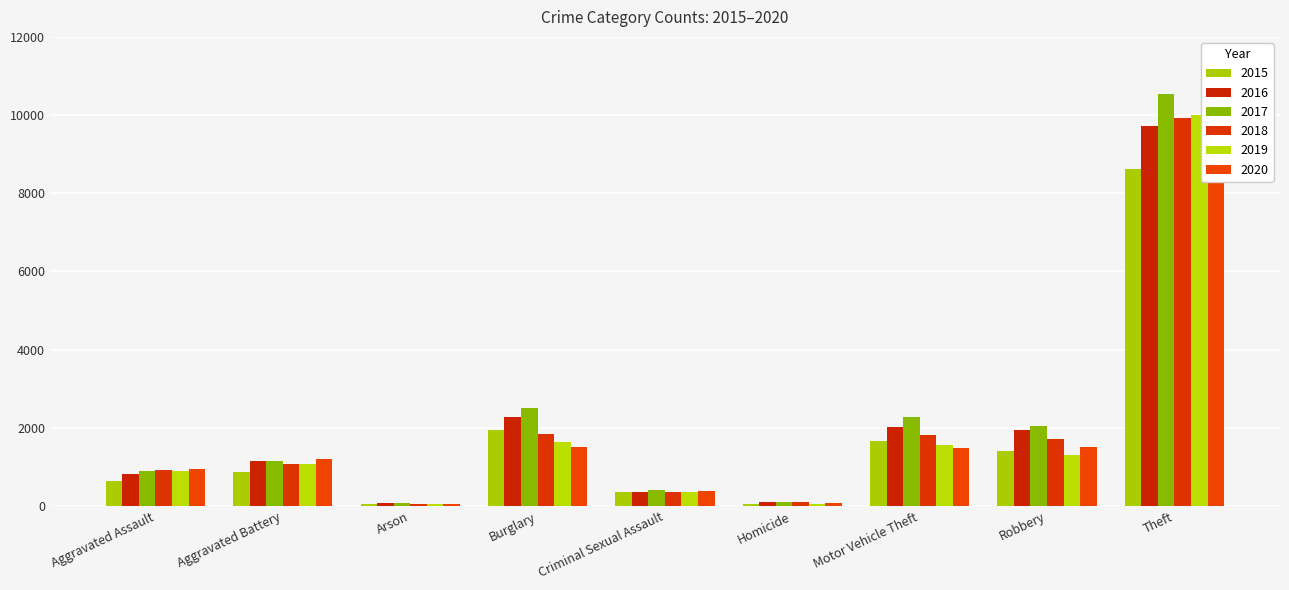

What is the highest value of the 2015 series?

8632